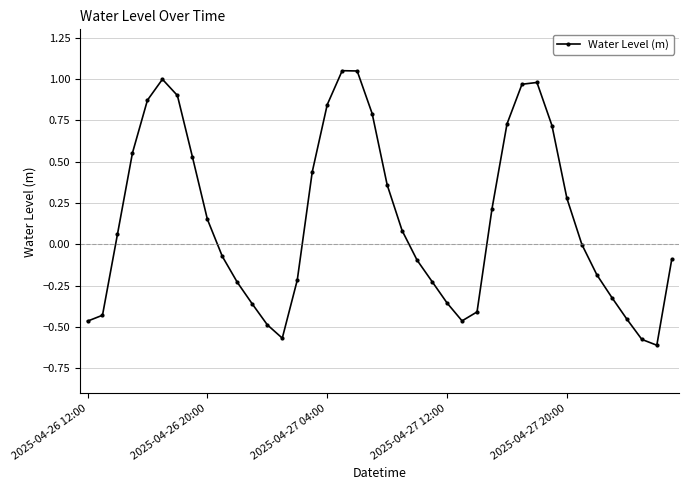

How many interior local peaks (higher than both neighbors) does the data have?

3